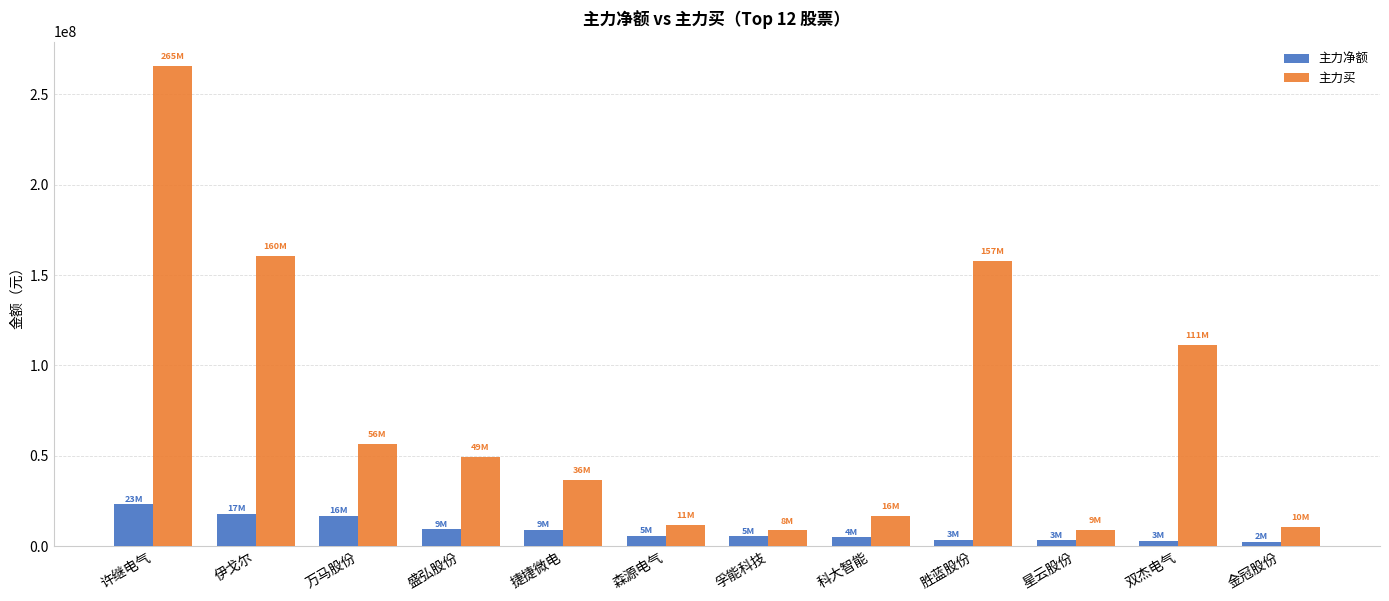

At how many categories does at least one series exceed 120084674?

3